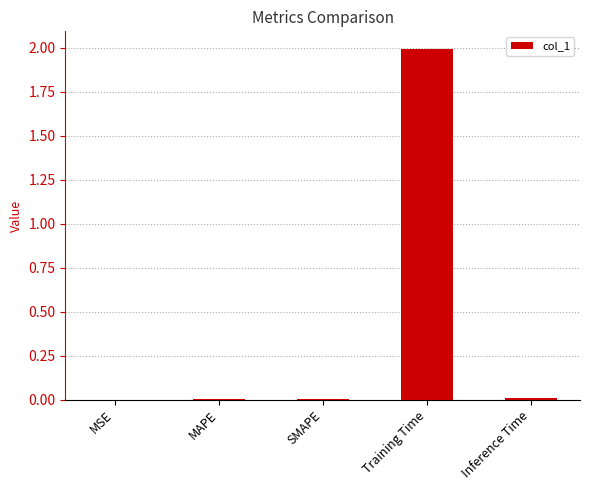

True or false: the data shows 2.0 at Training Time.

True